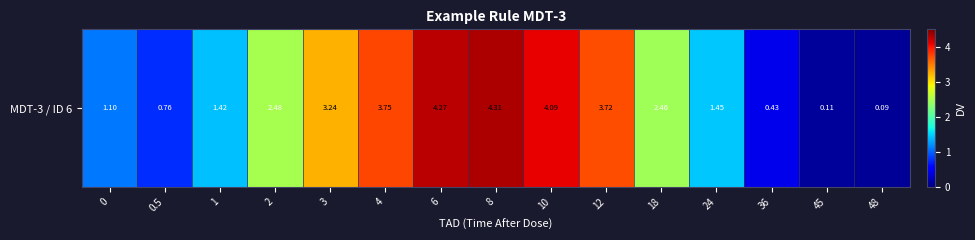

List the labels in order of value, largest first.

8, 6, 10, 4, 12, 3, 2, 18, 24, 1, 0, 0.5, 36, 45, 48